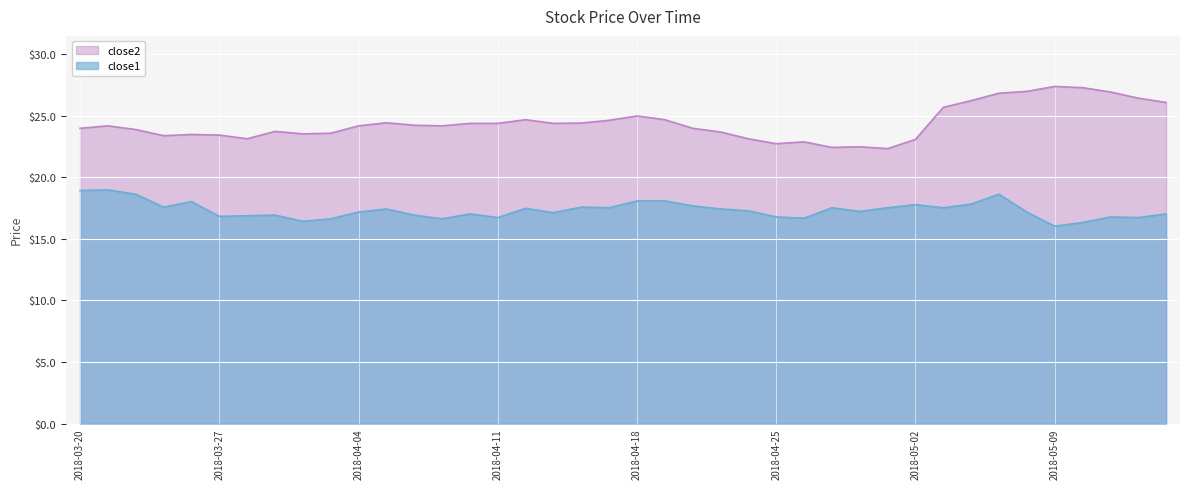

At which category does close2 reach its first local valley?

2018-03-23